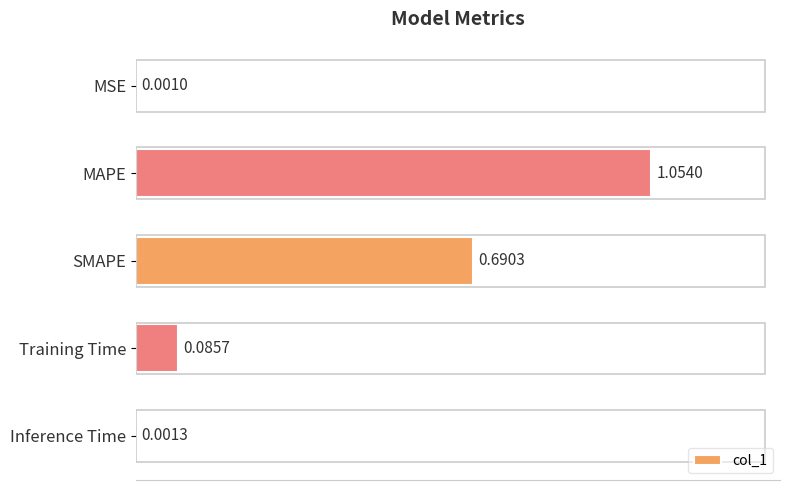

What is the change in value from MSE to SMAPE?

+0.7